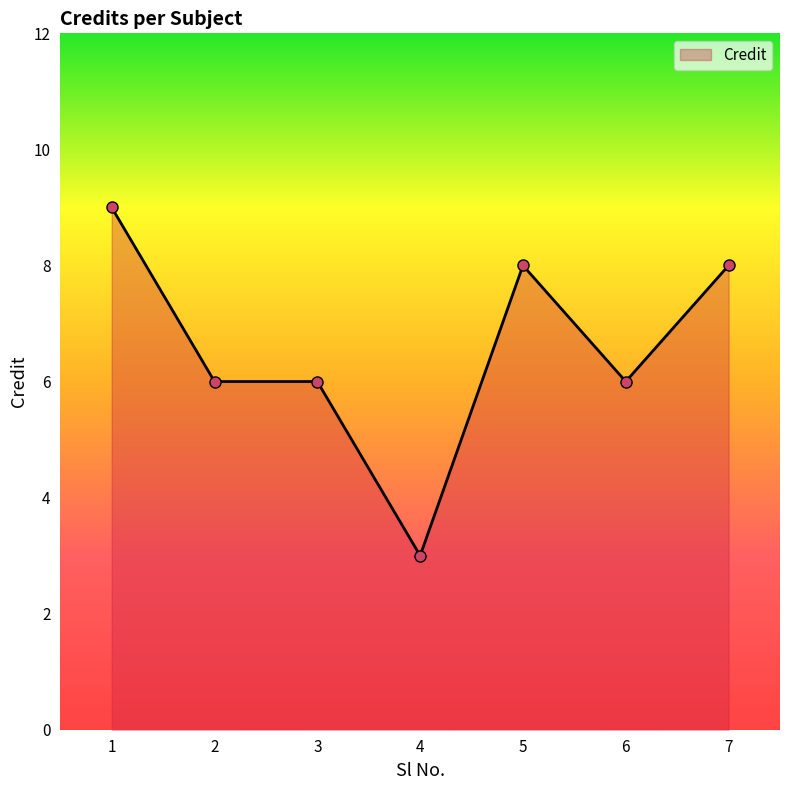

The value at 3 is 9. True or false?

False